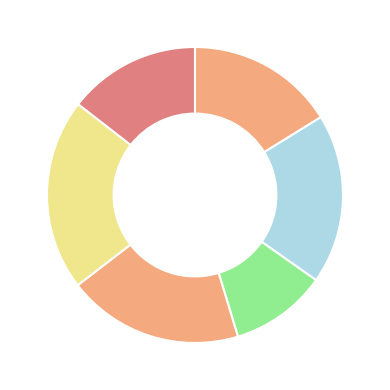

How many slices are in this pie chart?

6